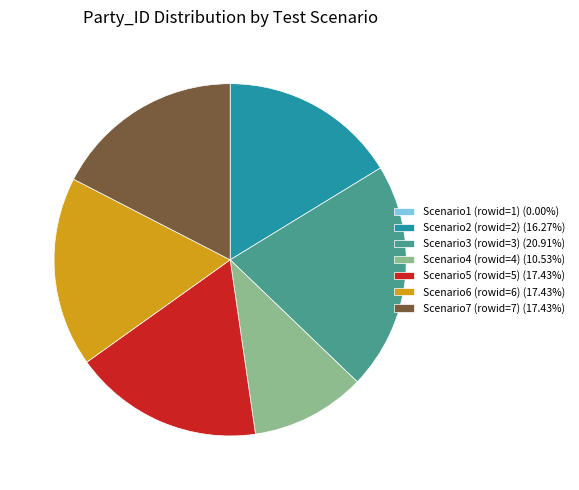

Which slice is the largest?

Scenario3 (rowid=3)